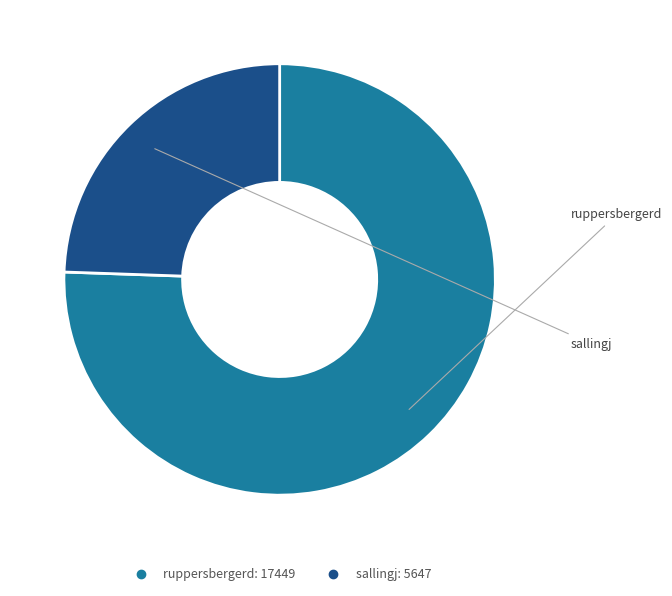

Is the sum of sallingj and ruppersbergerd greater than half?

Yes